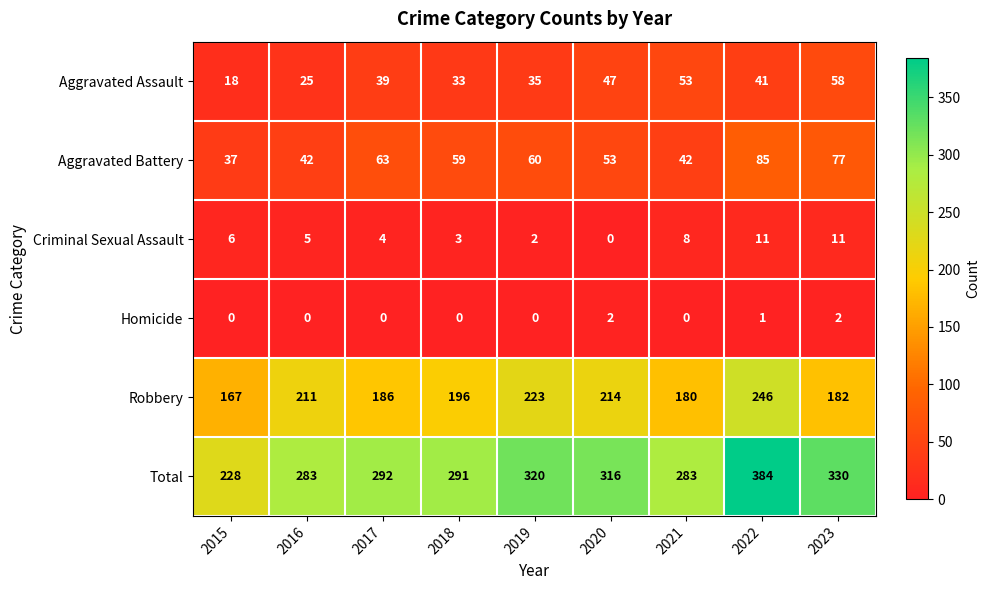

The Criminal Sexual Assault series shows 5 at 2016. True or false?

True